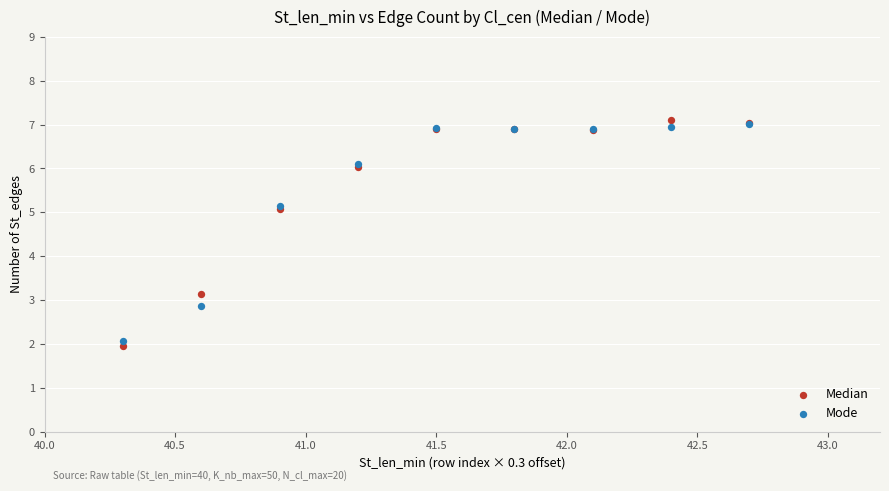

In the Mode series, what Y value is closest to 4?

5.1